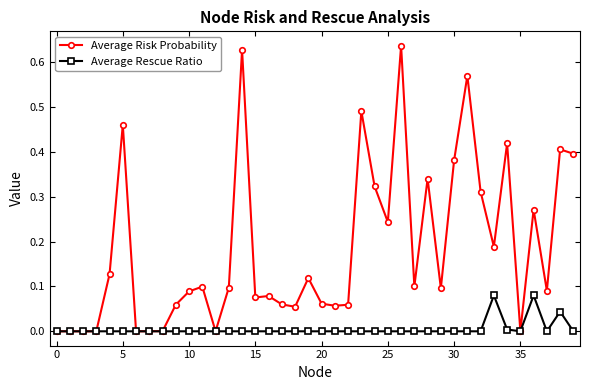

Which series has the largest range (max minus min)?

Average Risk Probability